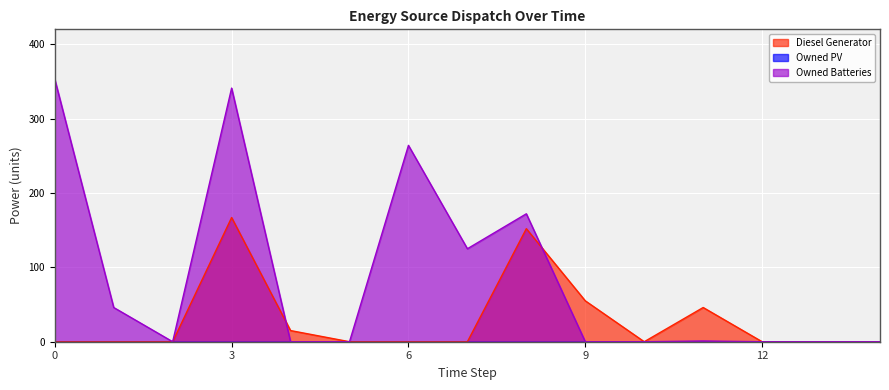

After their last crossing, which series has the higher values: Diesel Generator or Owned Batteries?

Diesel Generator